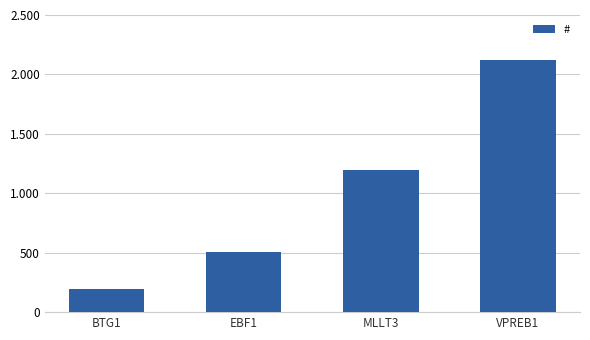

Which has a higher value, MLLT3 or EBF1?

MLLT3